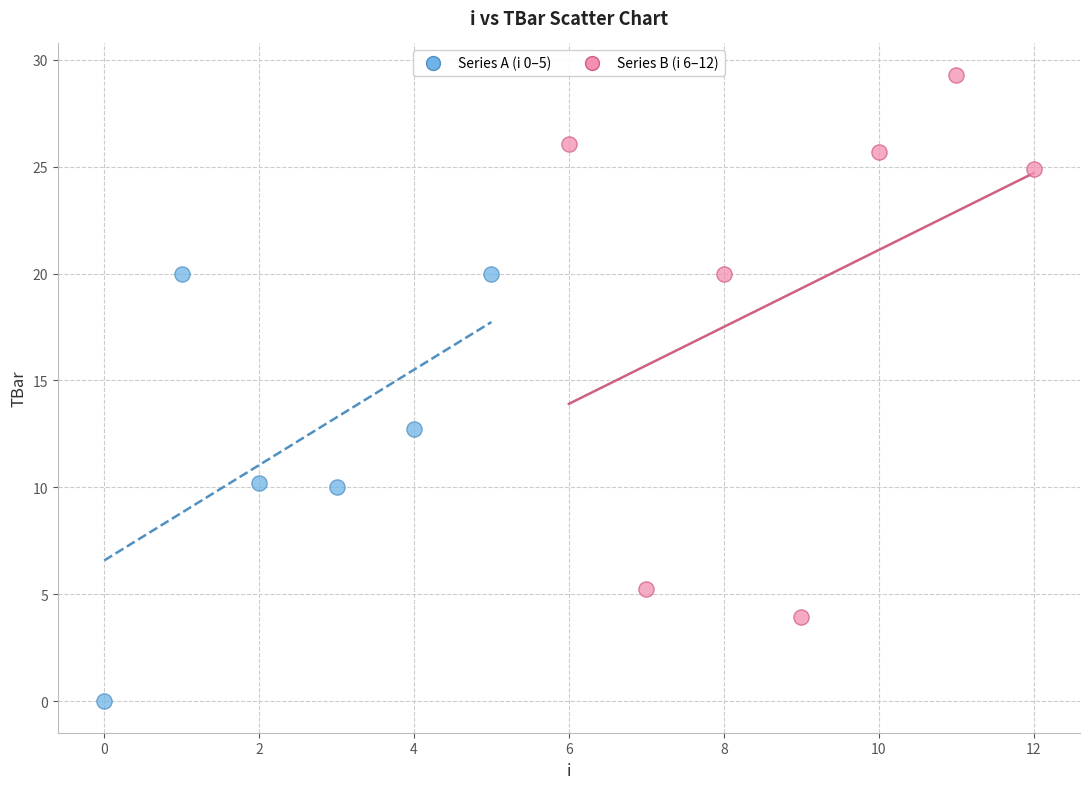

Which series has the largest Y range (max minus min)?

Series B (i 6–12)